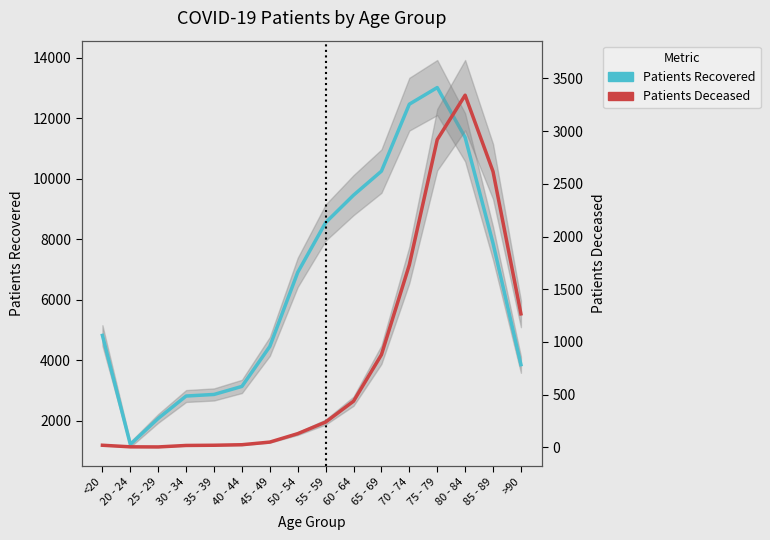

How many series are shown in this chart?

2